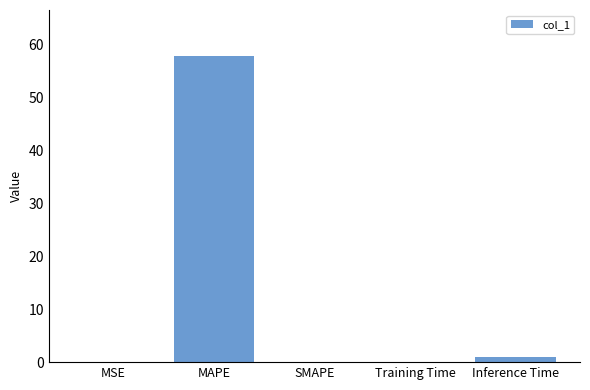

Is it true that the value at MAPE is 57.9?

True